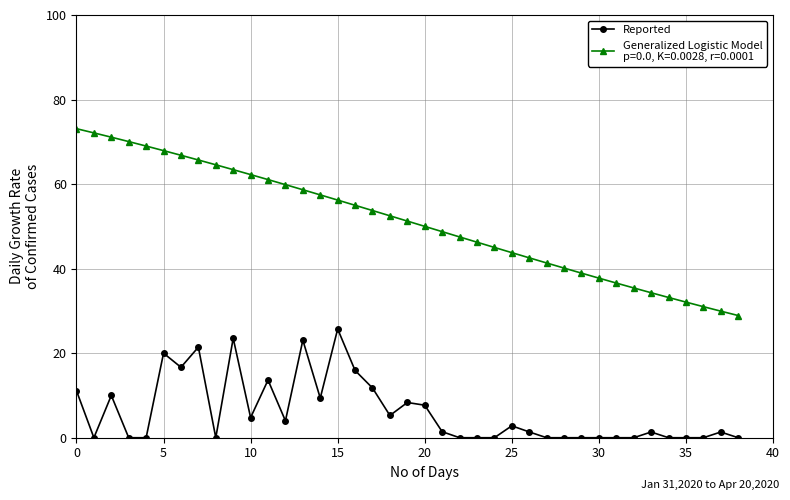

What is the greatest value displayed?

73.1